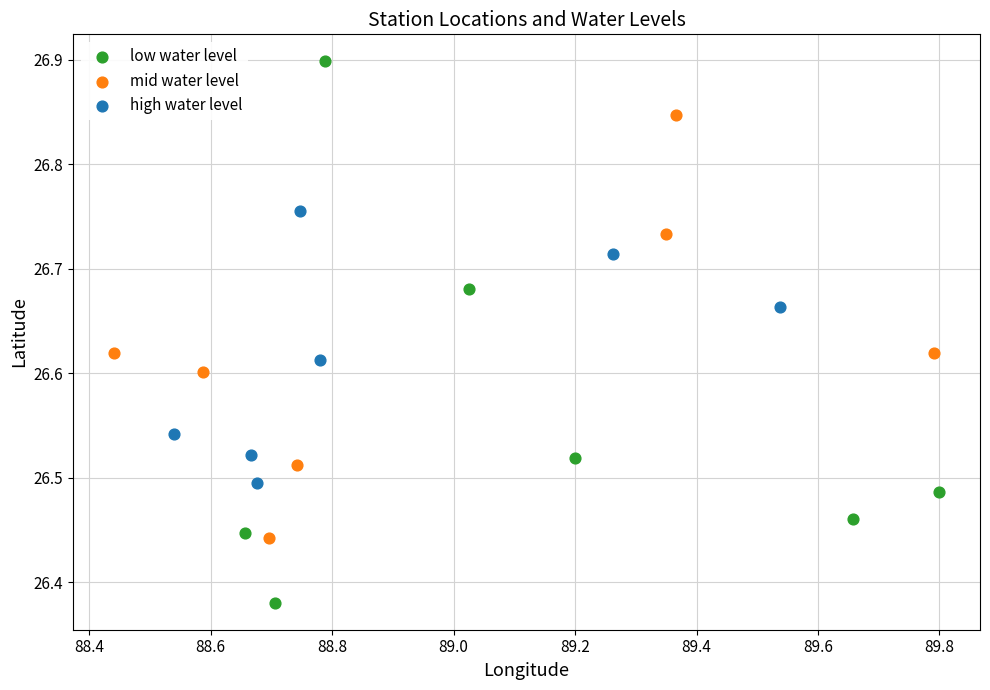

What are all the series names shown in the legend?

low water level, mid water level, high water level